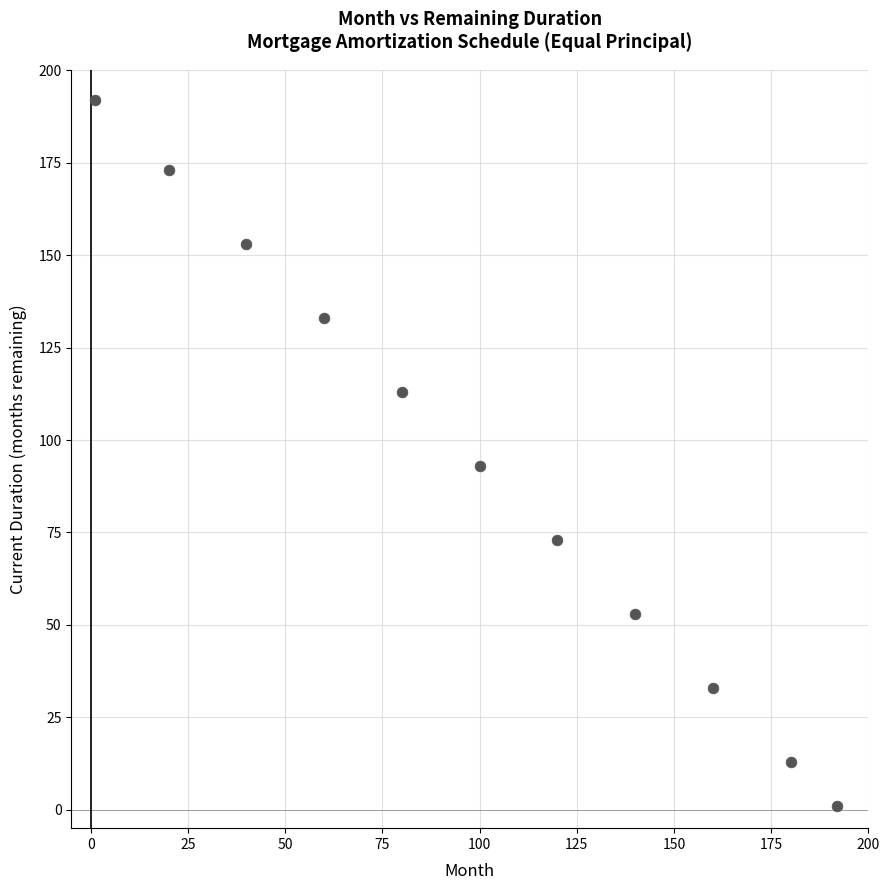

What Y value in the scatter plot is closest to 96?

93